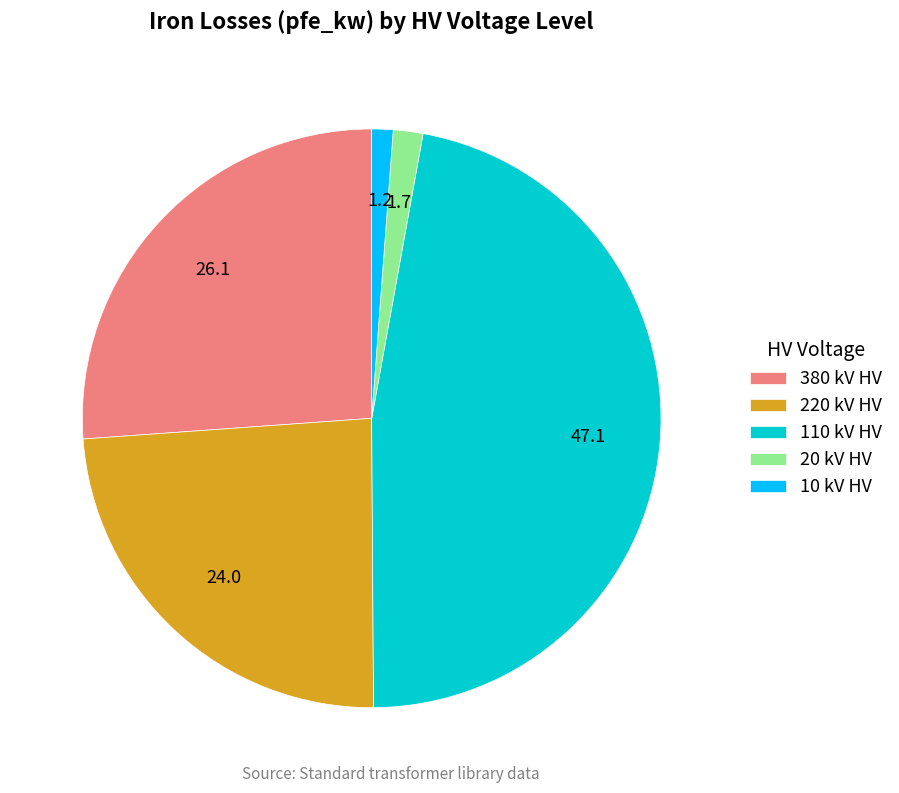

How many segments does this pie chart have?

5